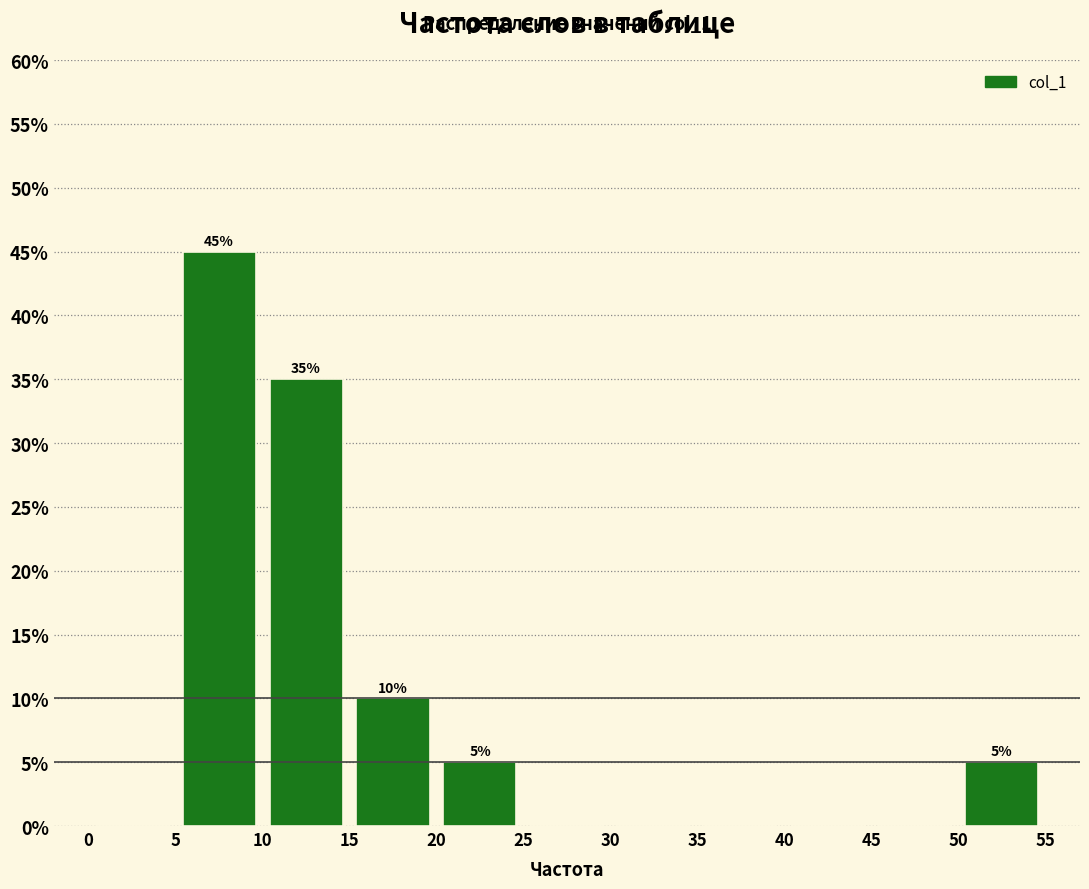

Over which range of the x-axis is the bar tallest?

5 to 10